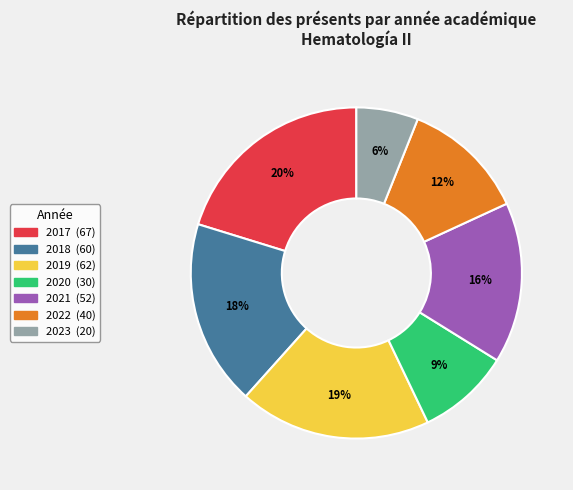

The 2022 slice represents 1% of the pie. True or false?

False